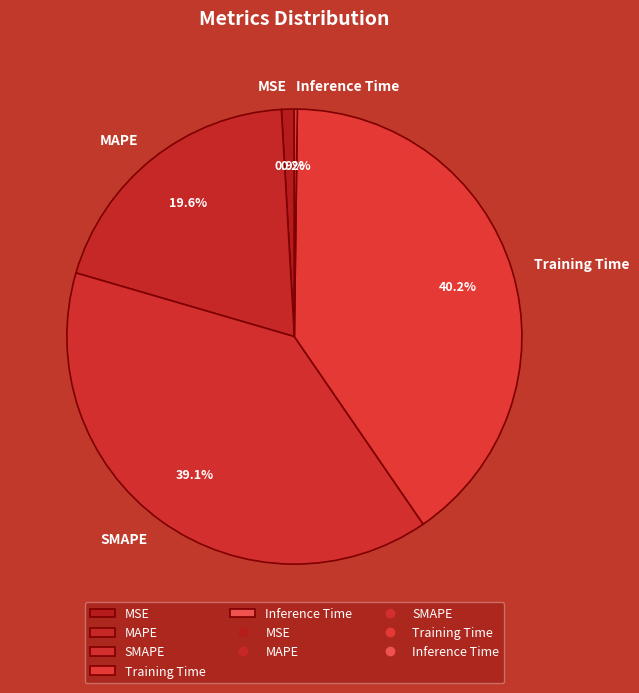

Is there any slice that represents more than half of the pie?

No